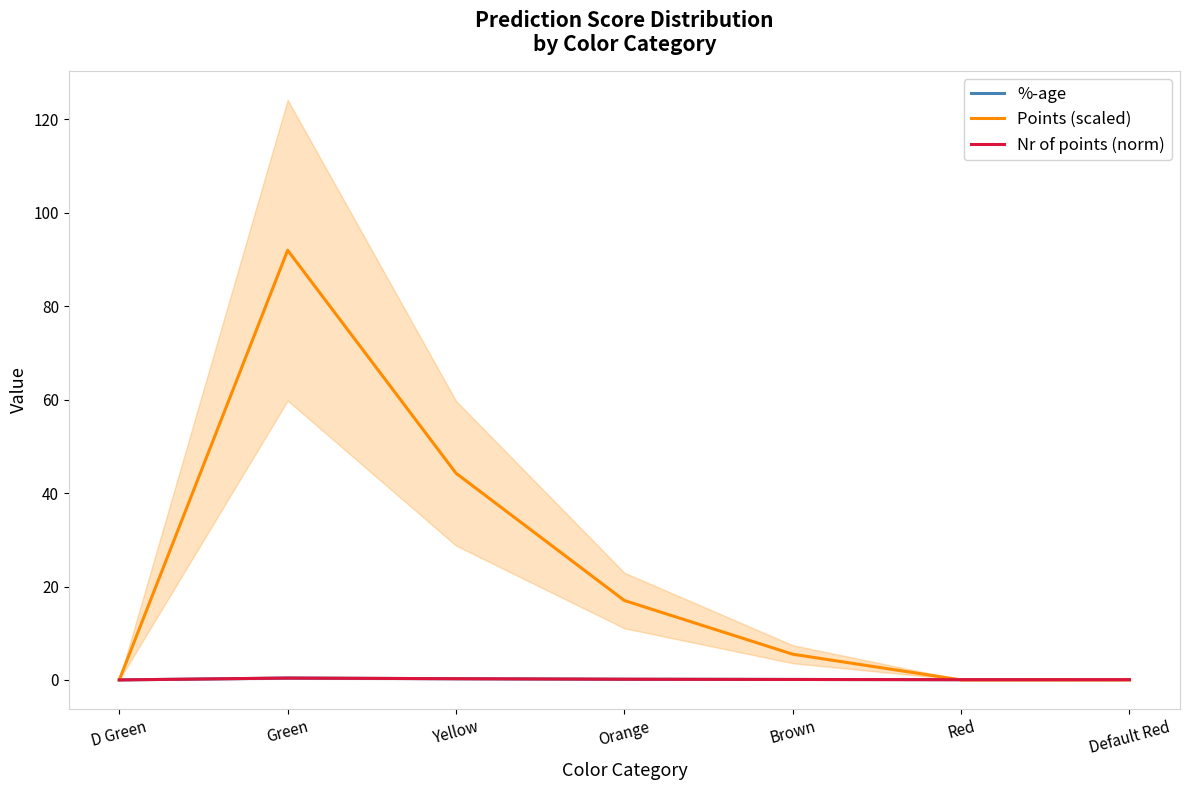

What is the label of the 4th point from the right?

Orange